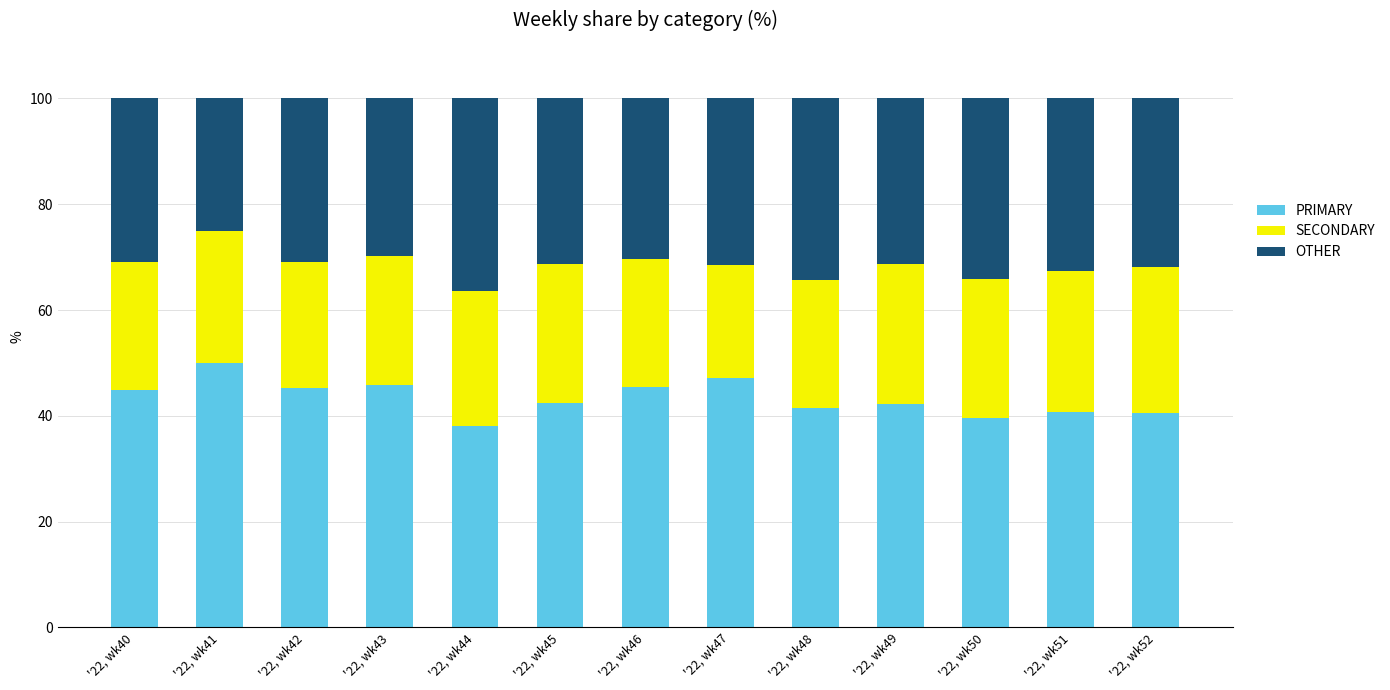

Rank the categories by PRIMARY value from lowest to highest.

'22, wk44, '22, wk50, '22, wk52, '22, wk51, '22, wk48, '22, wk49, '22, wk45, '22, wk40, '22, wk42, '22, wk46, '22, wk43, '22, wk47, '22, wk41